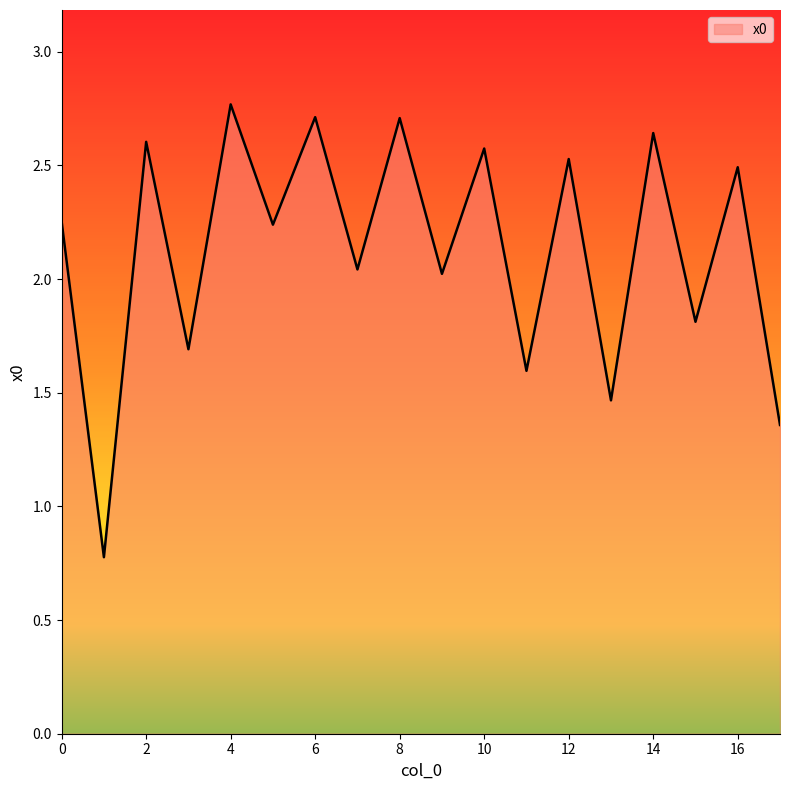

Count the number of data series in this chart.

1